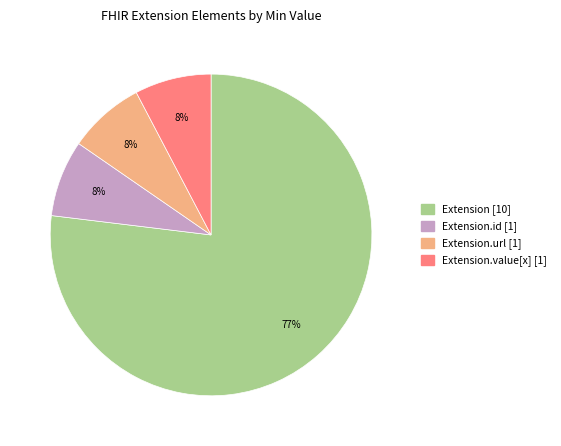

Is there any slice that represents more than half of the pie?

Yes